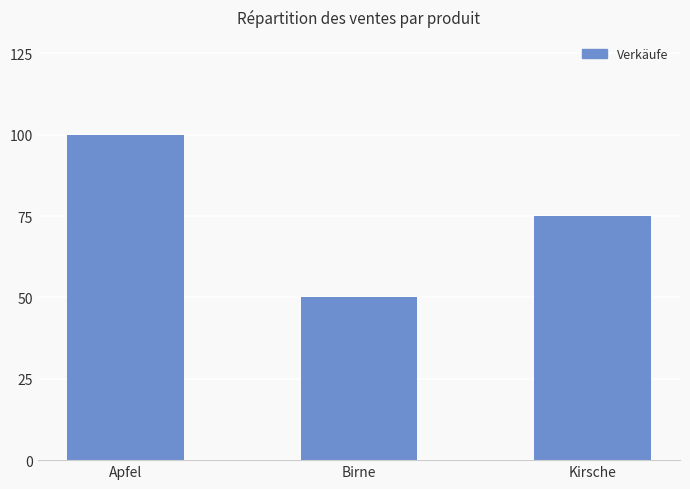

How many categories are shown in the chart?

3